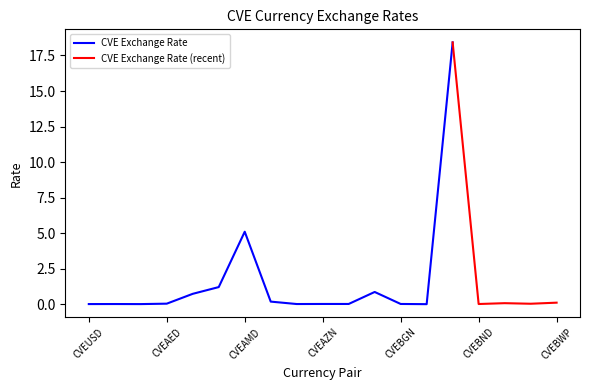

Reading left to right, extract all data points from this chart.

CVEUSD=0.0	CVECAD=0.0	CVEEUR=0.0	CVEAED=0.0	CVEAFN=0.7	CVEALL=1.2	CVEAMD=5.1	CVEARS=0.2	CVEAUD=0.0	CVEAZN=0.0	CVEBAM=0.0	CVEBDT=0.9	CVEBGN=0.0	CVEBHD=0.0	CVEBIF=18.4	CVEBND=0.0	CVEBOB=0.1	CVEBRL=0.0	CVEBWP=0.1